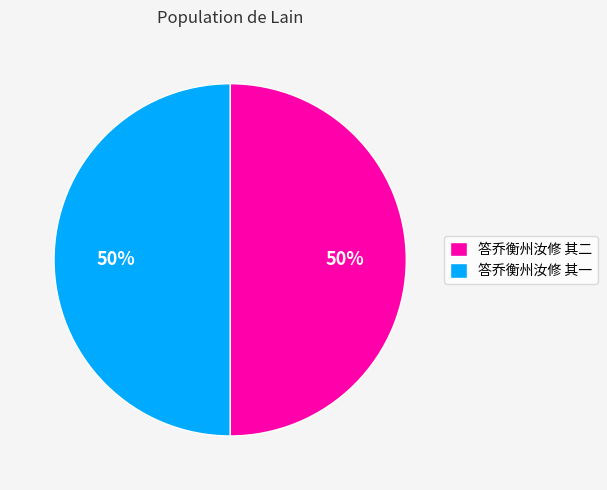

To the nearest percent, what is the combined percentage of 答乔衡州汝修 其一 and 答乔衡州汝修 其二?

100%